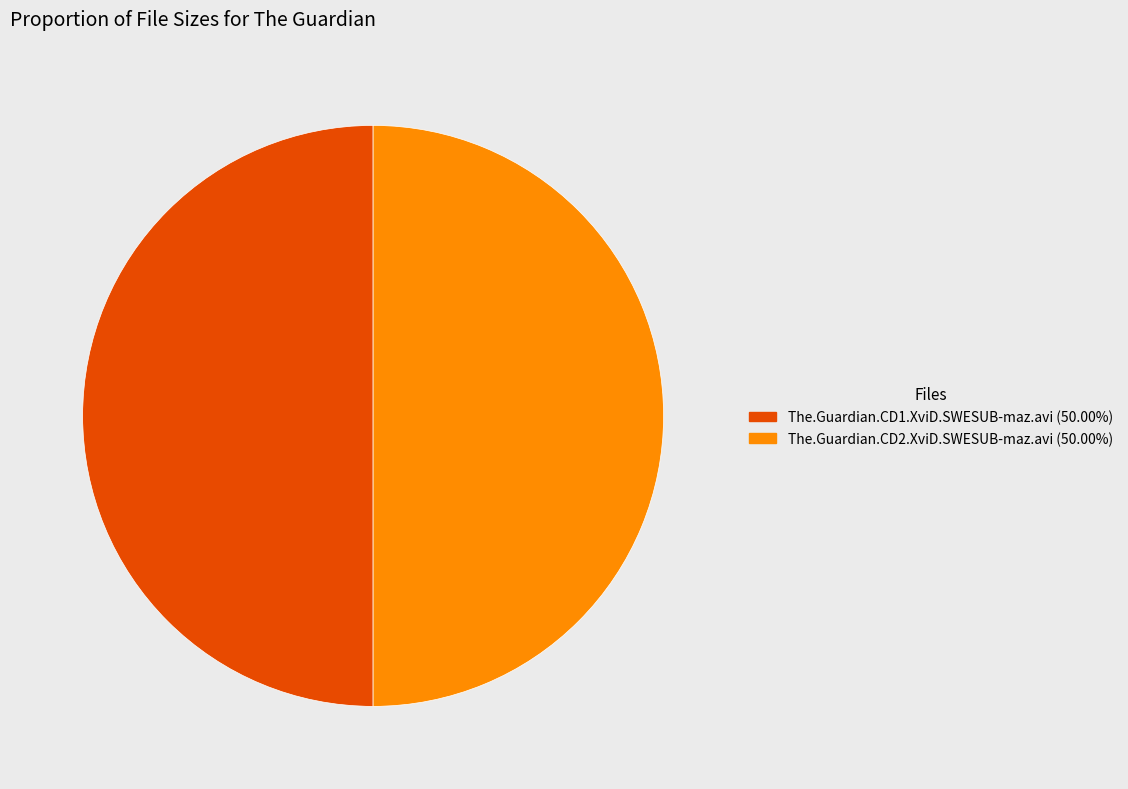

Do The.Guardian.CD2.XviD.SWESUB-maz.avi (50.00%) and The.Guardian.CD1.XviD.SWESUB-maz.avi (50.00%) together represent more than half of the pie?

Yes